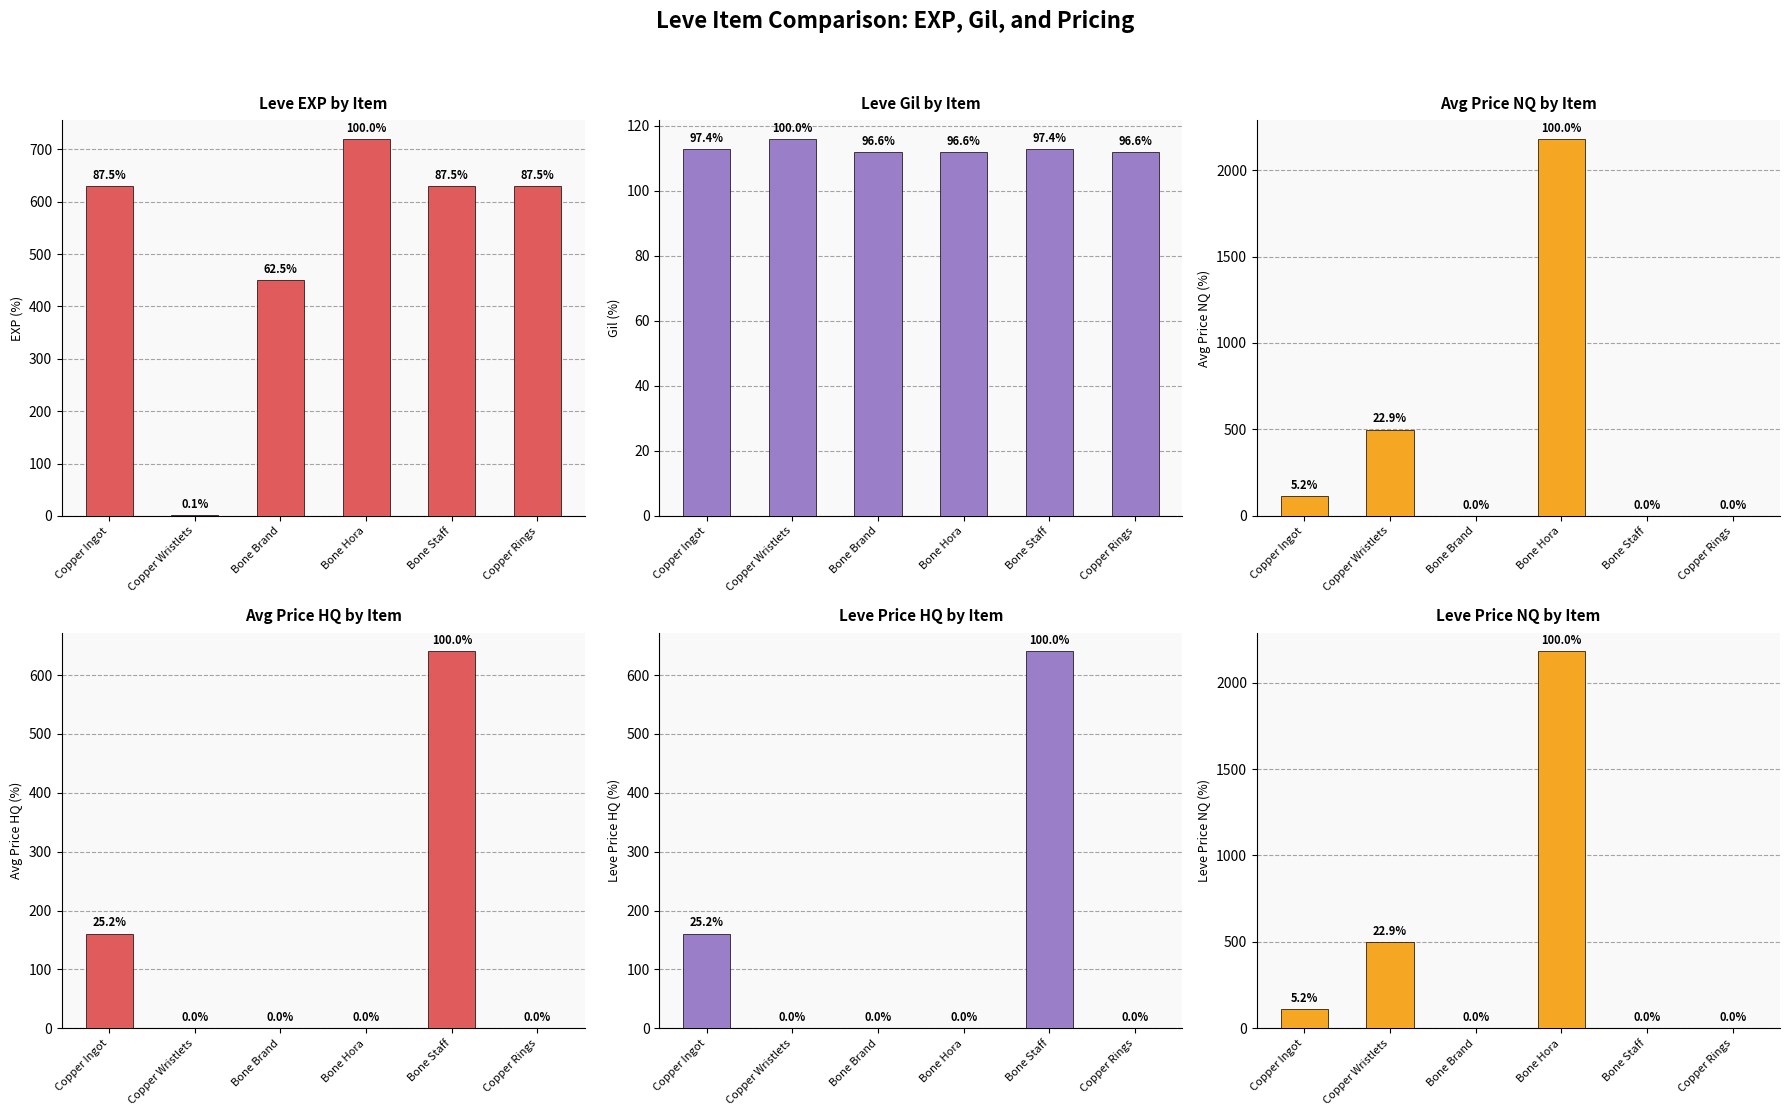

Which series has the largest total across all categories?

Leve EXP